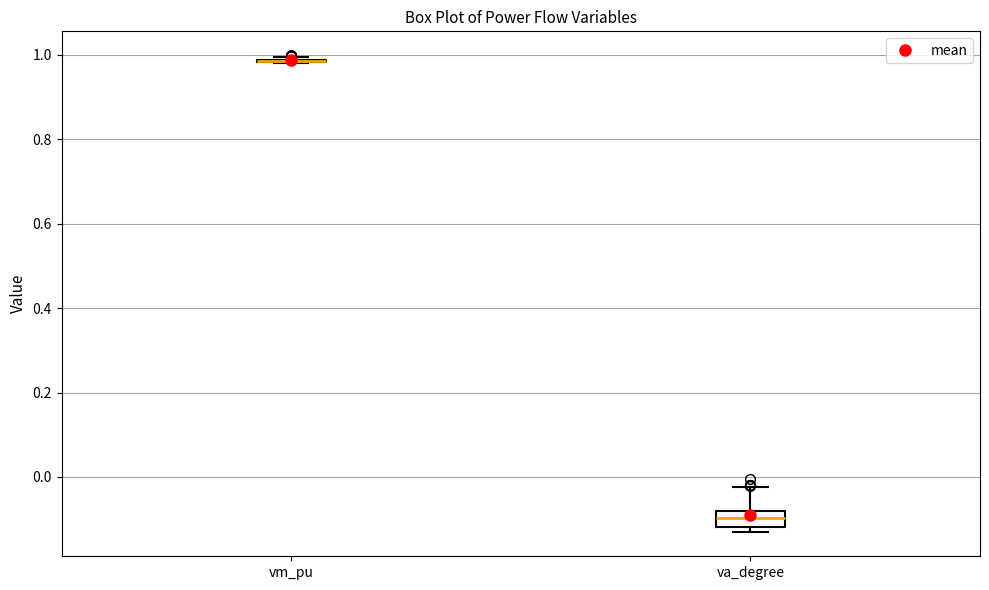

Which box is the tallest, from its lower edge to its upper edge?

va_degree